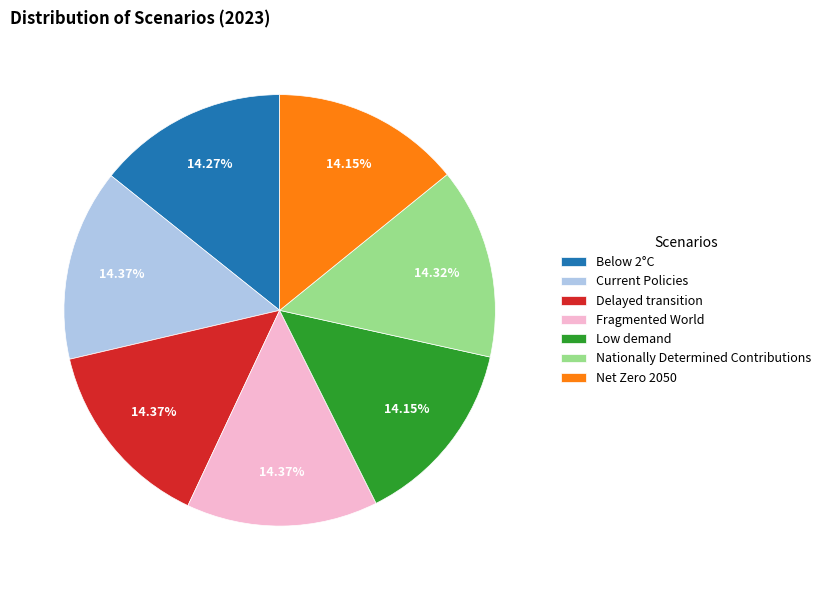

Is there a majority slice in this chart?

No